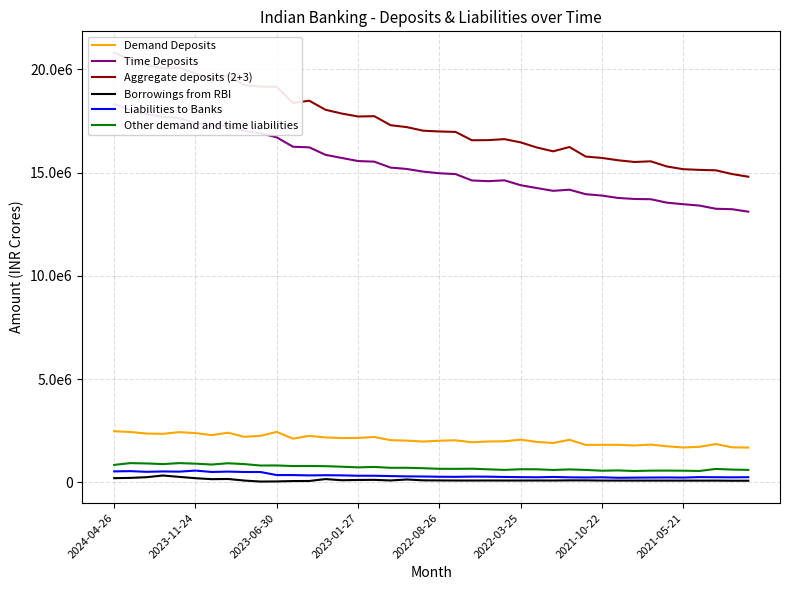

Where is Time Deposits nearest to the value 15717370?

14